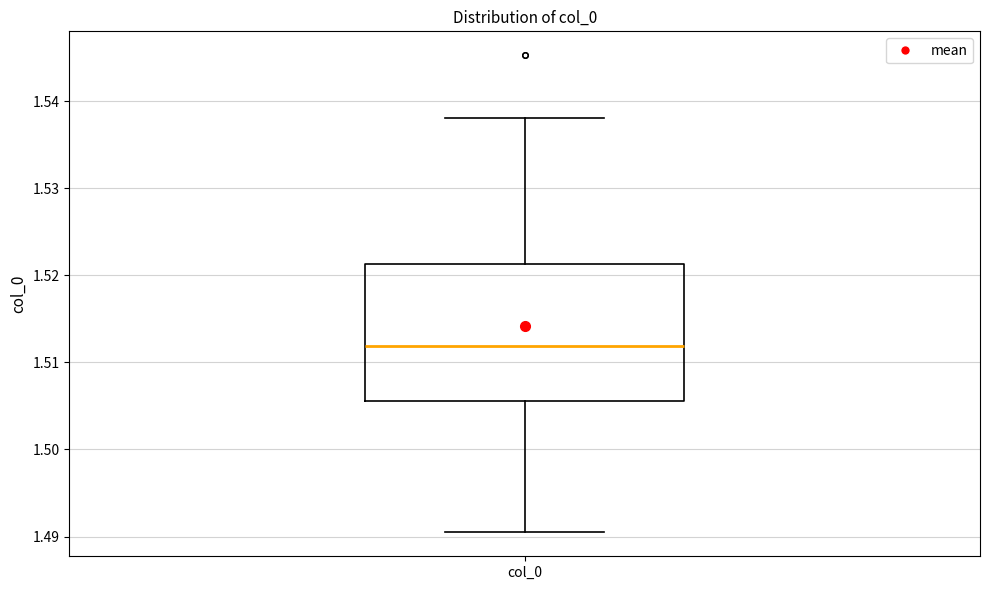

Where is the upper edge of the box for col_0 on the y-axis? The values are not printed on the chart, so give them approximately, as read against the axis.

1.521